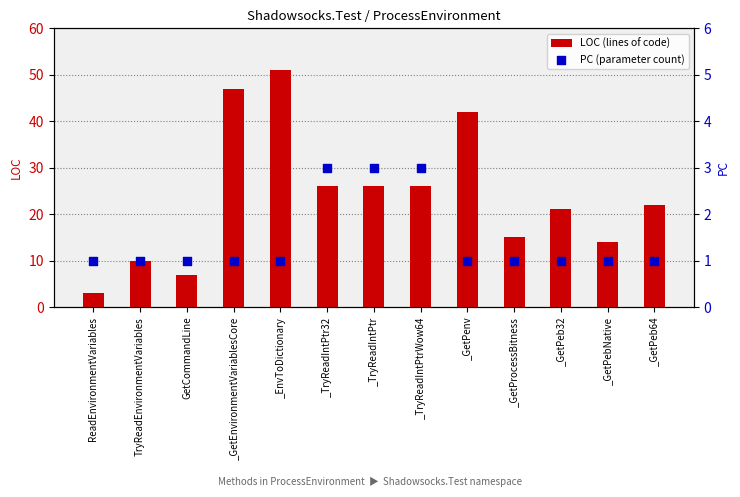

What are all the series names shown in the legend?

LOC (lines of code), PC (parameter count)